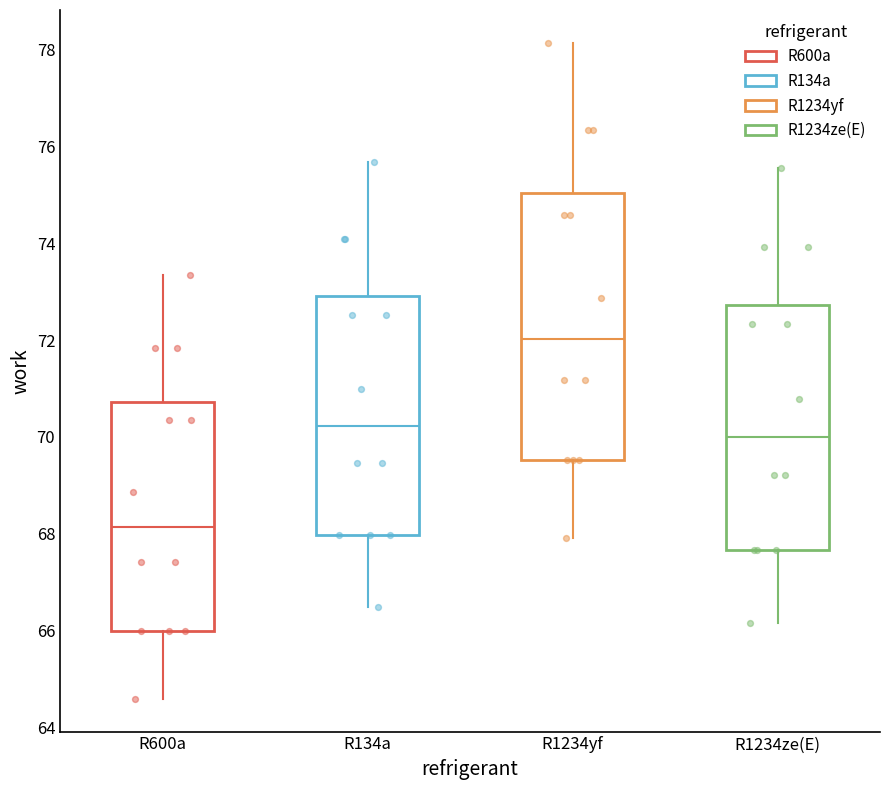

Reading left to right, transcribe this box plot: for each box, give where its median line is, the range the box spans, and where its two whiskers end, as read against the y-axis. The values are not printed on the chart, so give them approximately, as read against the axis.

R600a: median 68.2, box 66.0 to 70.8, whiskers 64.6 to 73.4
R134a: median 70.2, box 68.0 to 73.0, whiskers 66.4 to 75.6
R1234yf: median 72.0, box 69.6 to 75.0, whiskers 68.0 to 78.2
R1234ze(E): median 70.0, box 67.6 to 72.8, whiskers 66.2 to 75.6